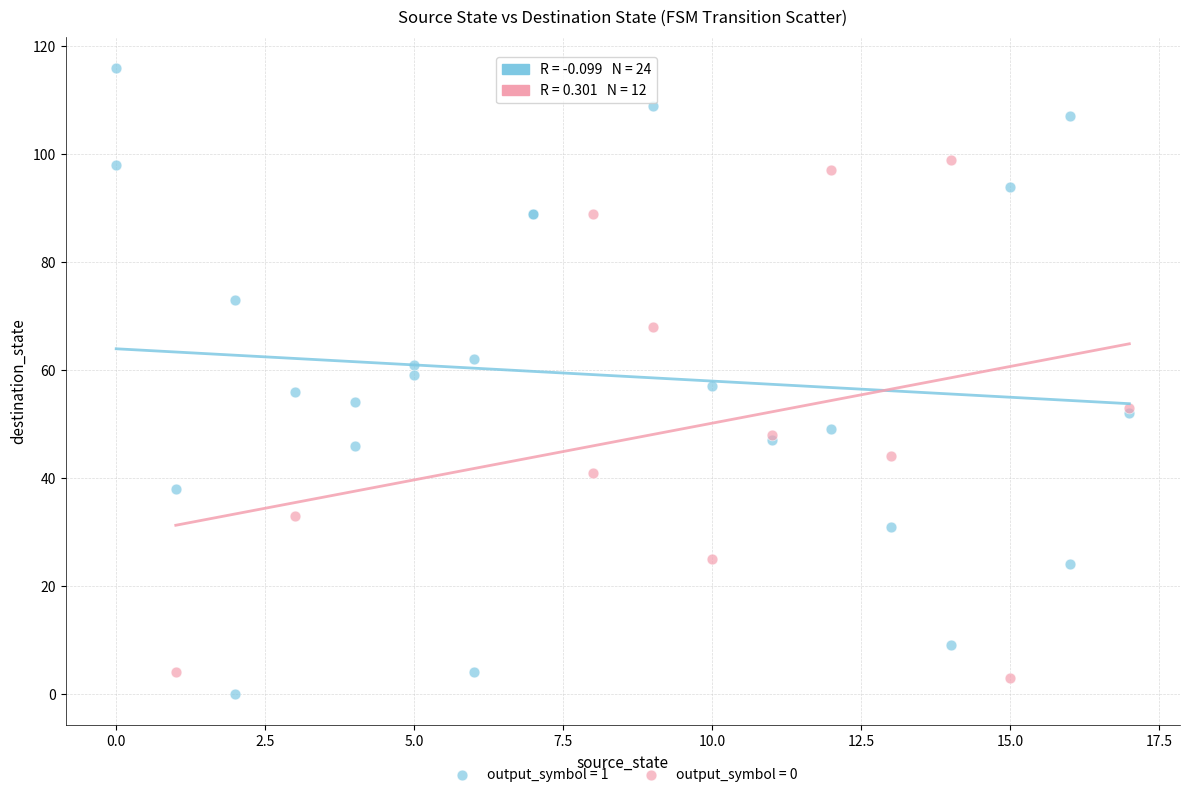

Which series reaches the minimum Y coordinate?

output_symbol = 1